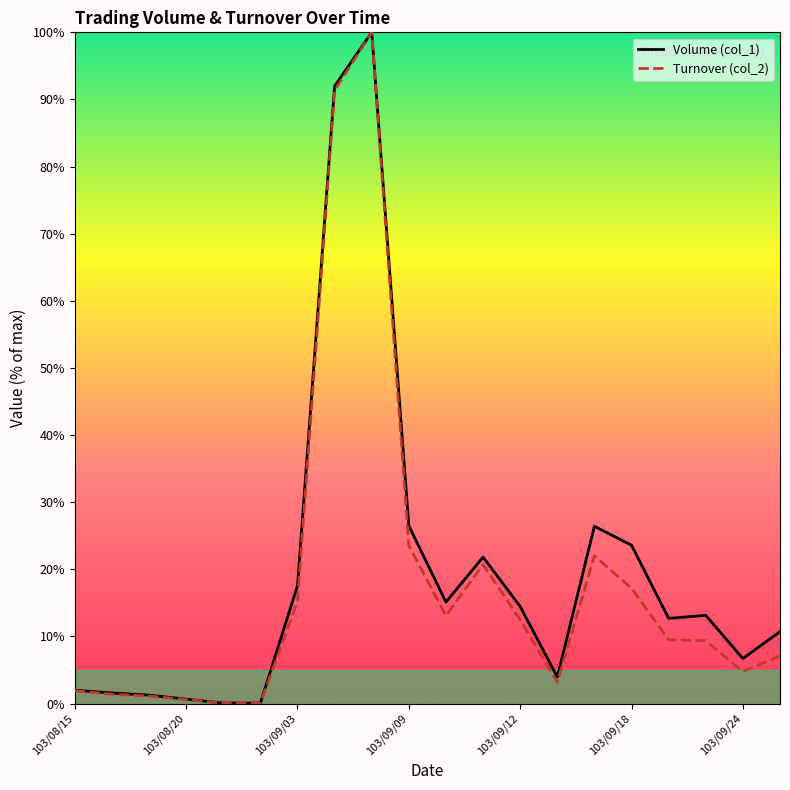

What is the total value across all series at 103/09/24?

11.5